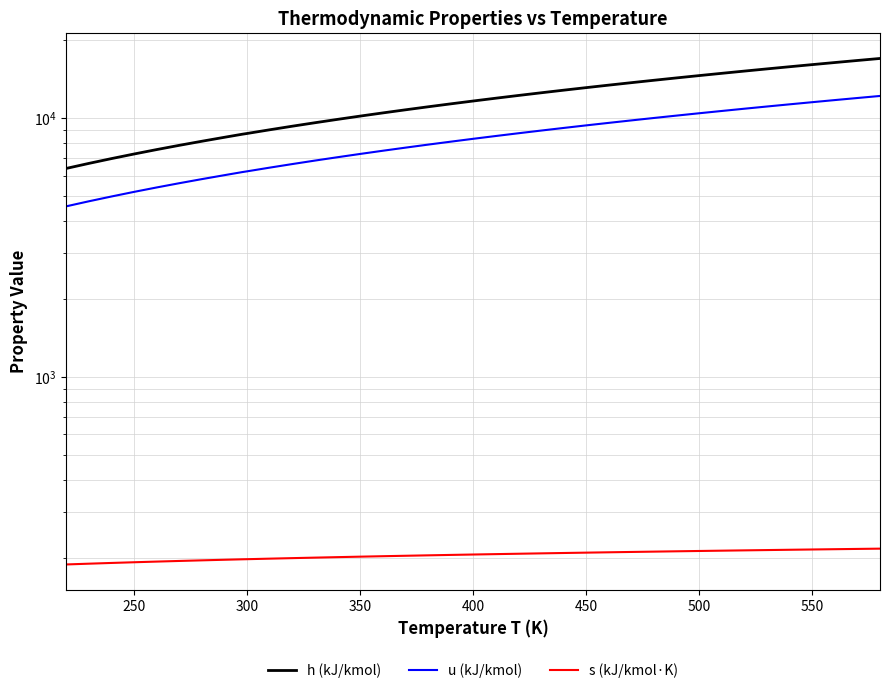

What is the average value of the u (kJ/kmol) series?

8281.1